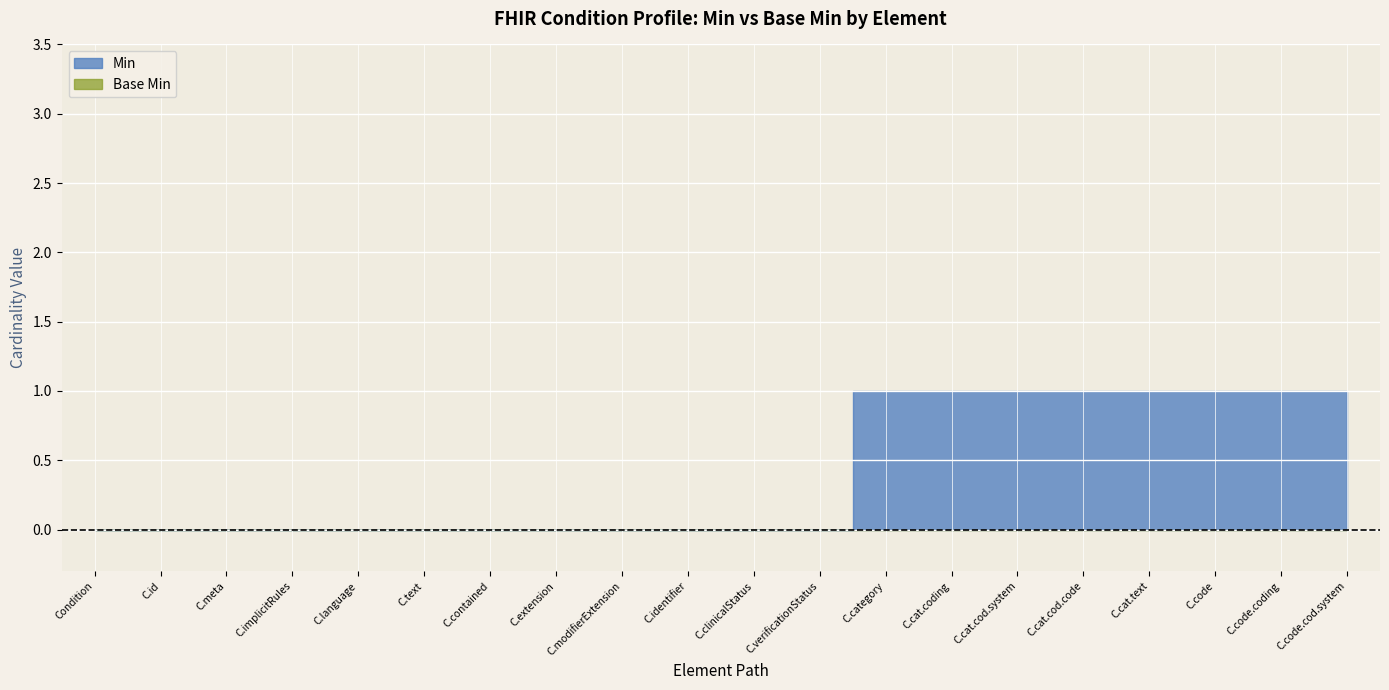

Which series has the widest spread of values?

Min